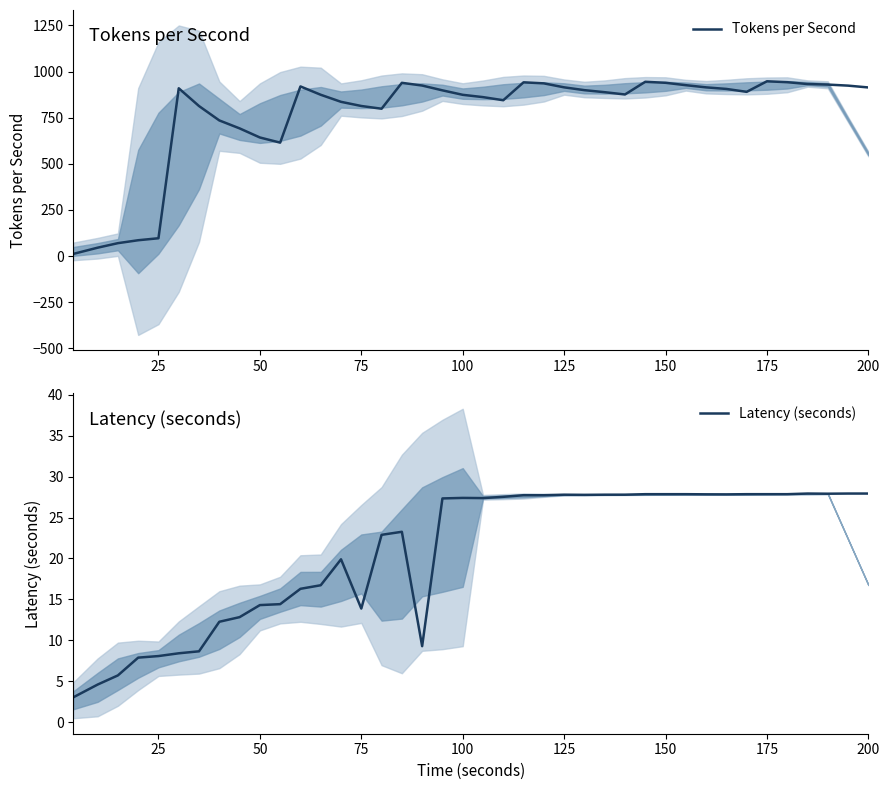

What is the highest value of the Tokens per Second series?

947.5